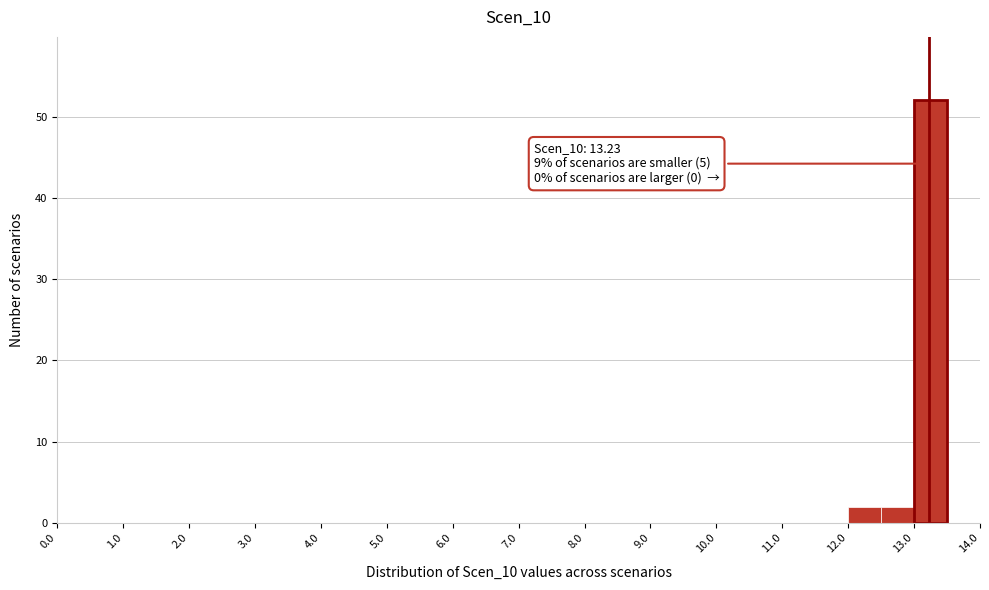

Over which range of the x-axis is the bar tallest?

13.0 to 13.5